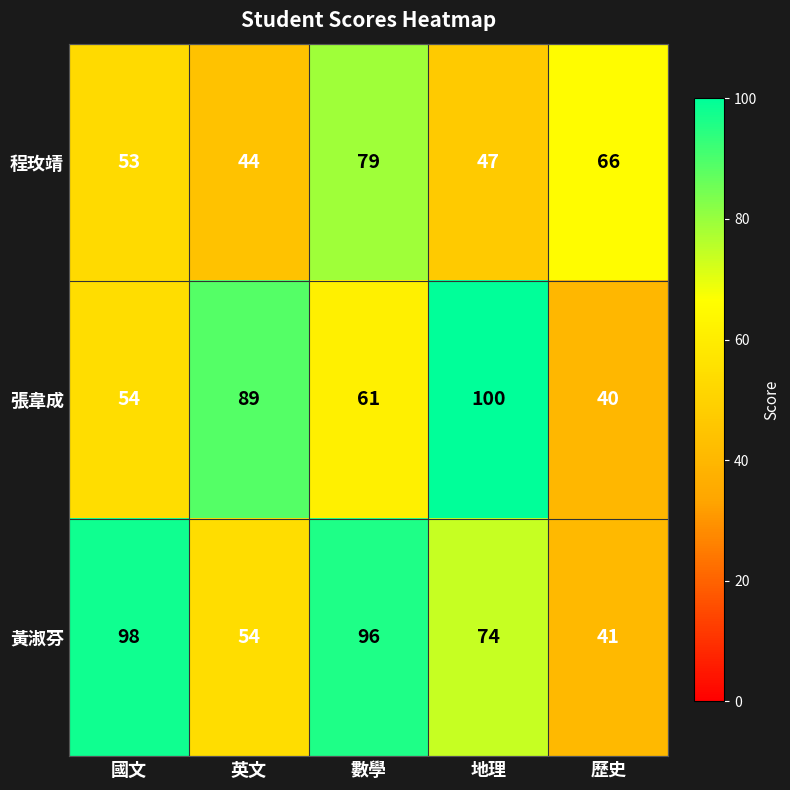

Is it true that 程玫靖 equals 44 at 英文?

True